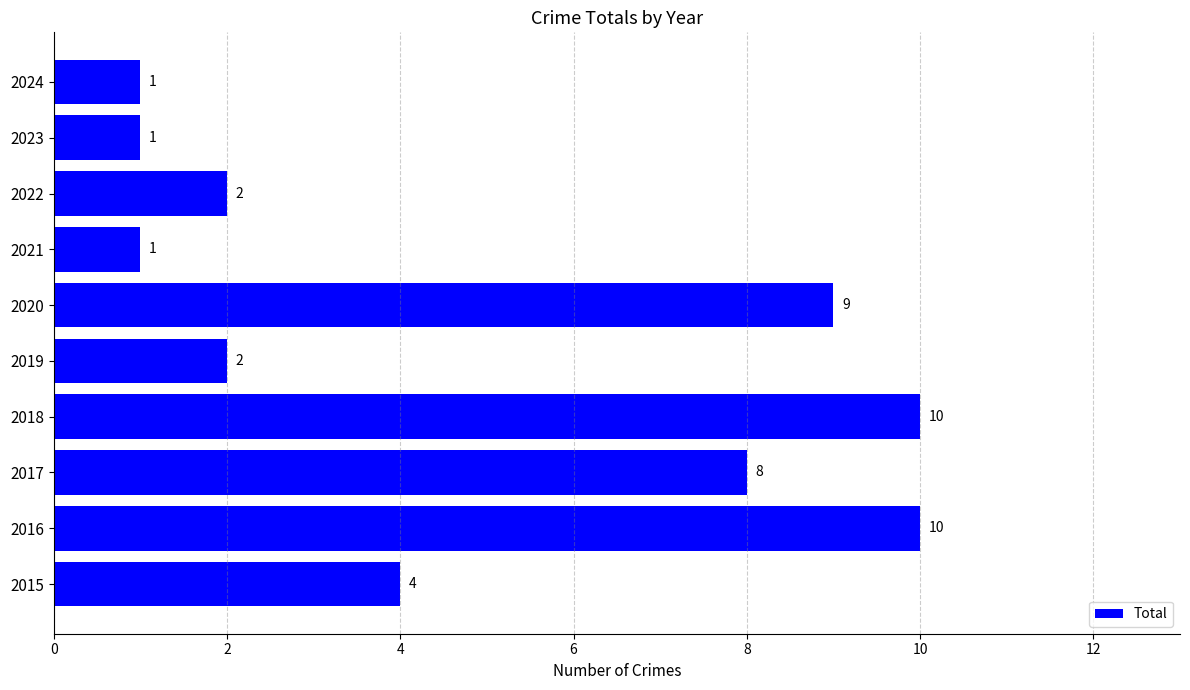

Is it true that the value at 2016 is 7?

False